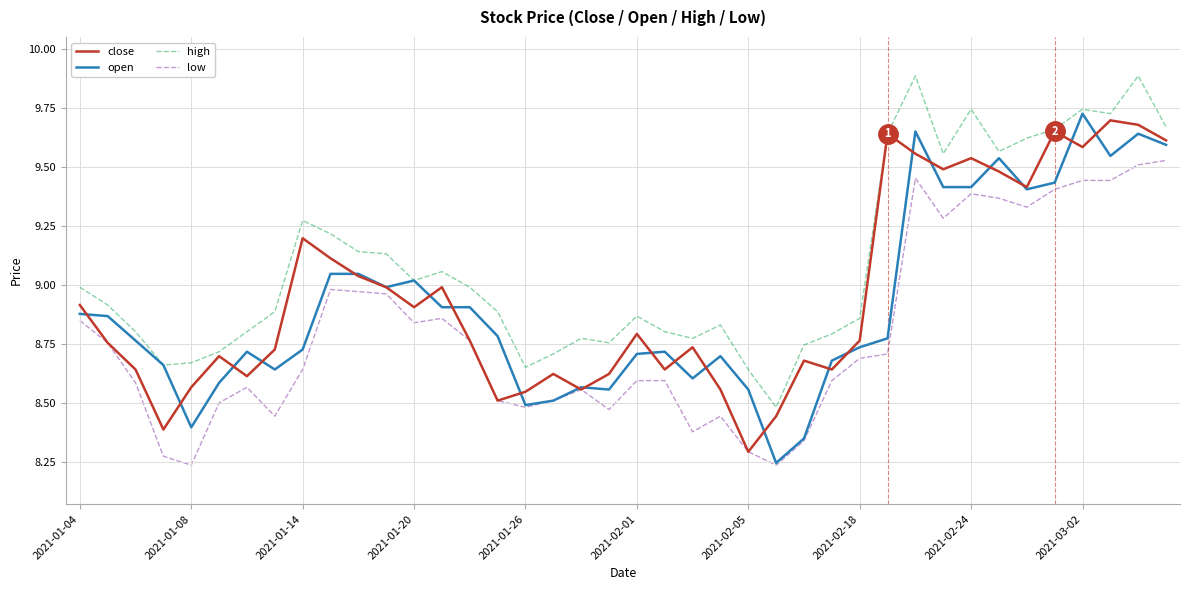

Which series has the largest total across all categories?

high